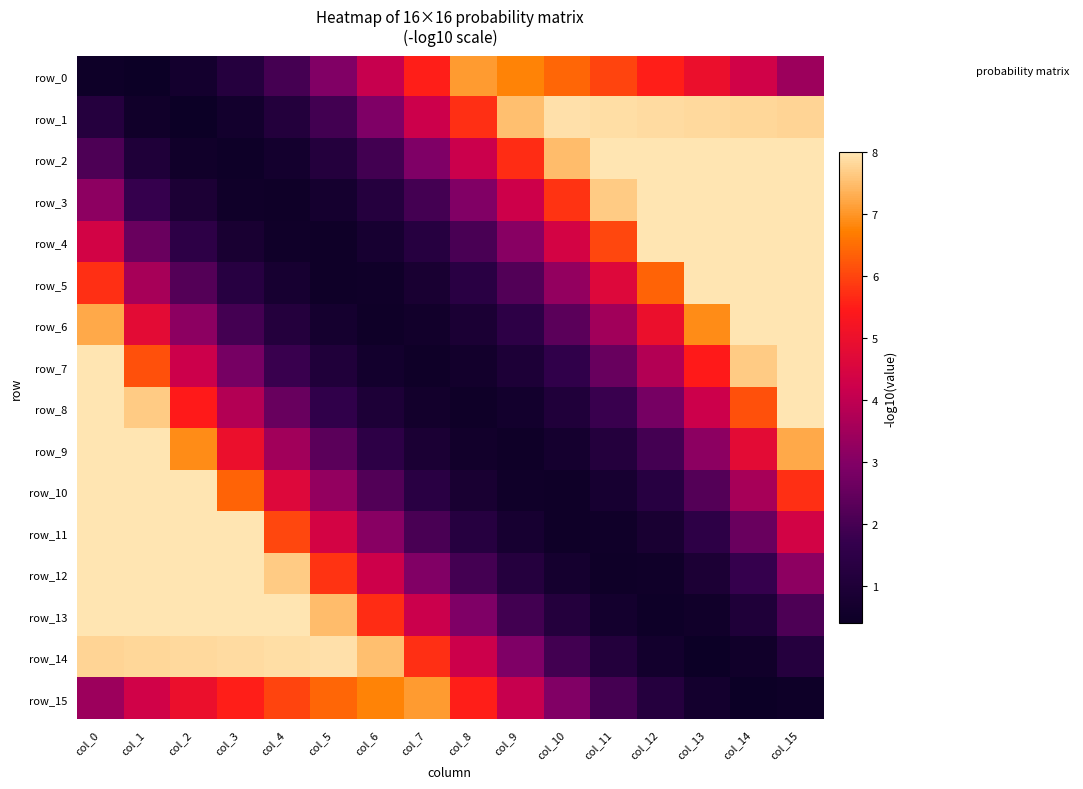

What is the sum of the row_12 values at col_3 and col_12?

8.5